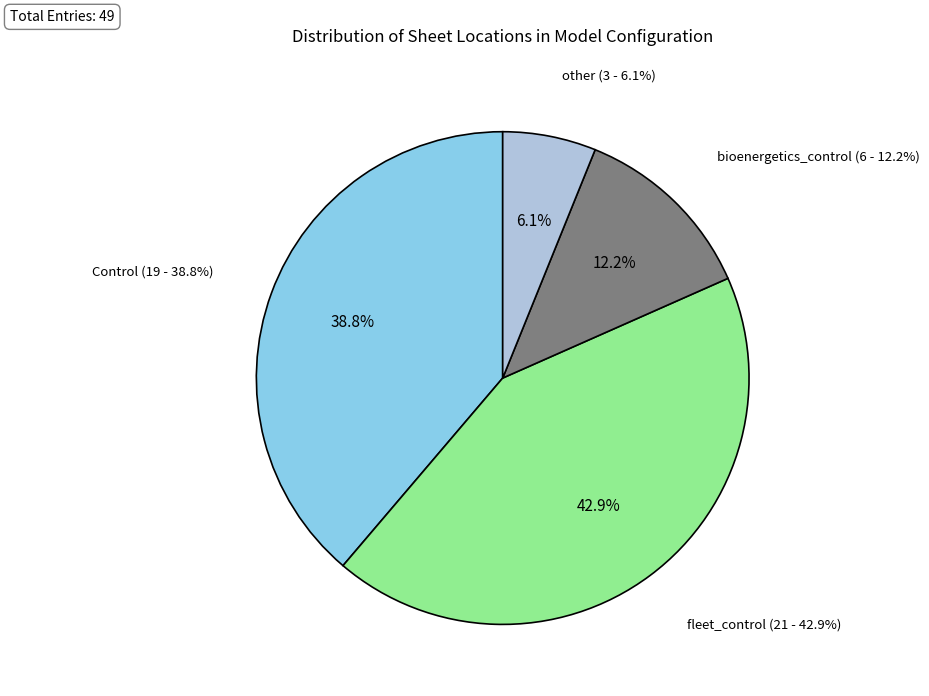

Do bioenergetics_control and Control together represent more than half of the pie?

Yes